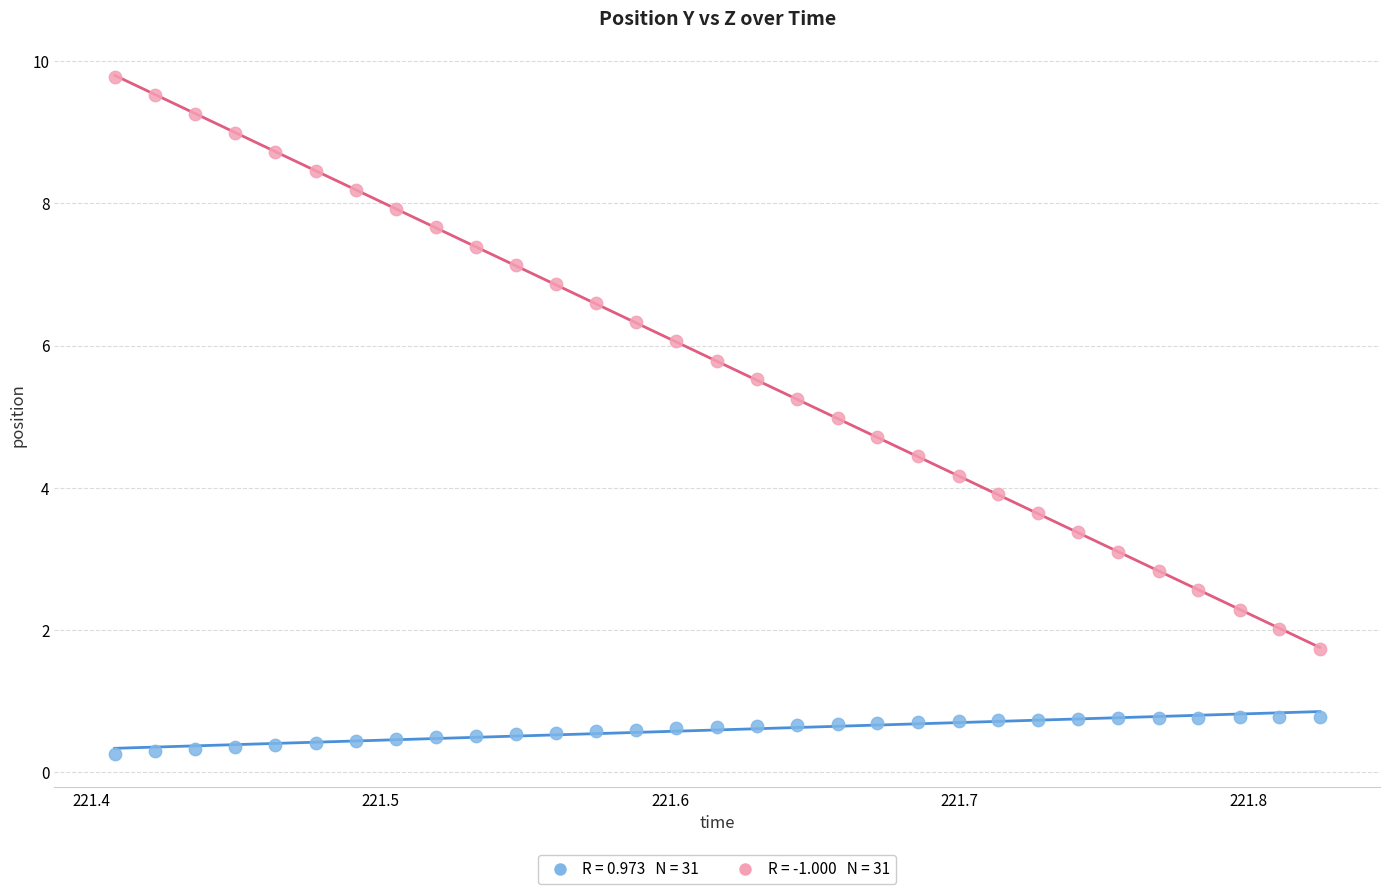

Across all data points, what is the range of X values (max minus min)?

0.4